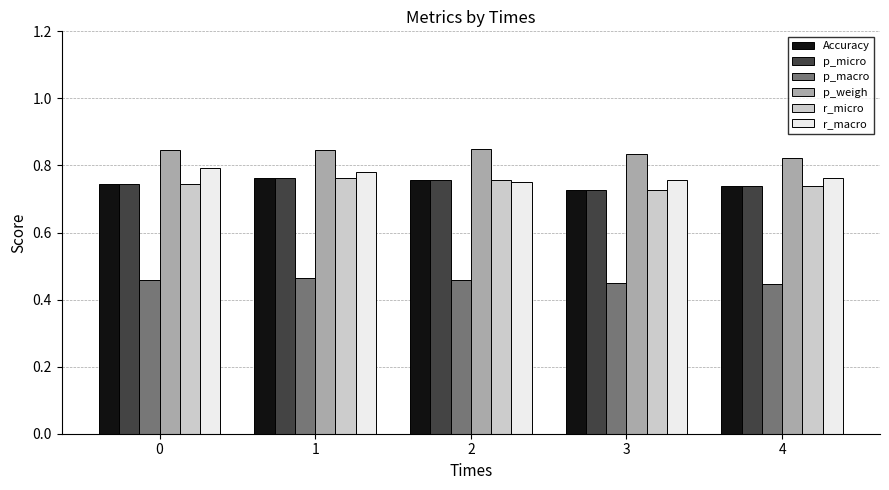

Count the p_weigh values in the range 0 to 1.

5